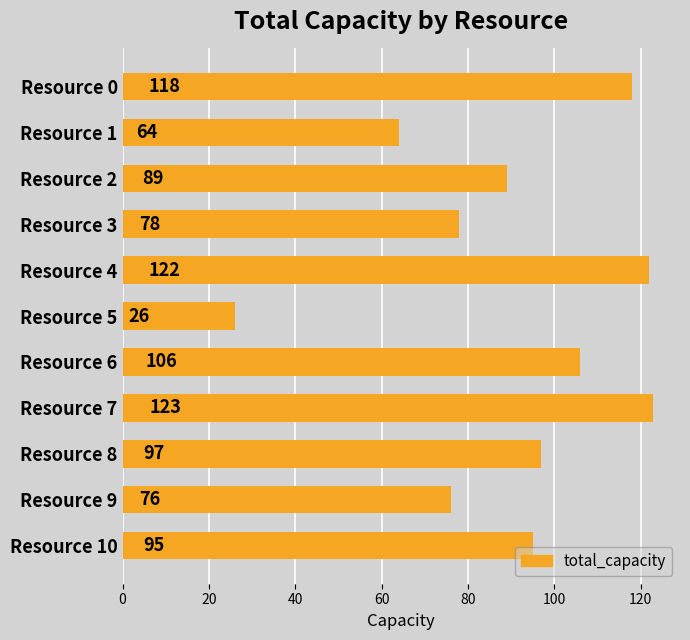

What is the sum of all values?

994